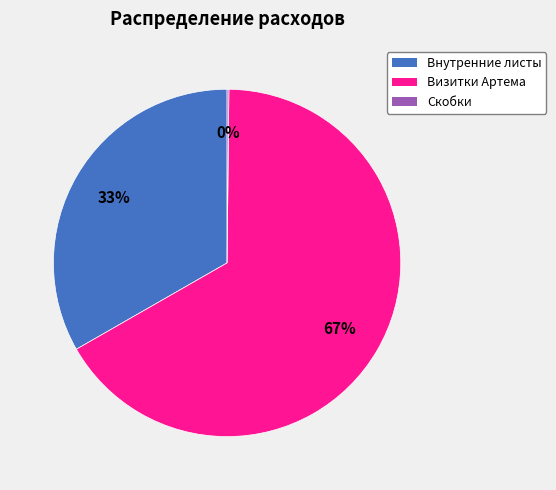

To the nearest percent, what percentage of the pie is Визитки Артема?

67%